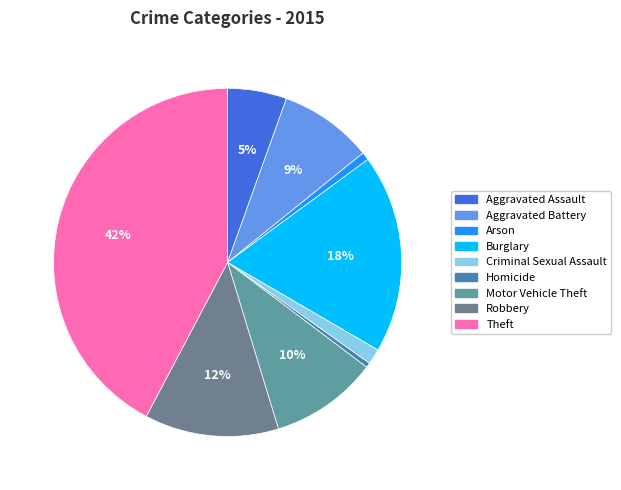

To the nearest percent, what is the difference between the largest and smallest slice percentages?

42%